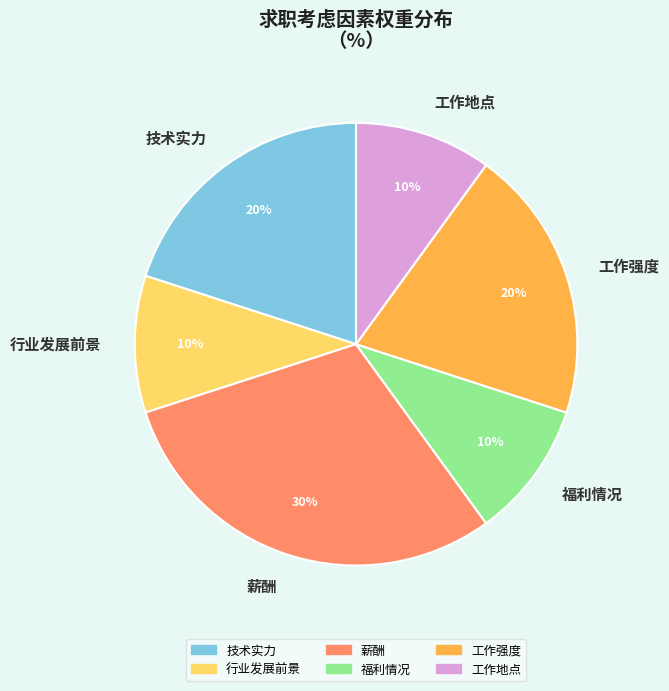

What percentage is the 薪酬 slice, to the nearest percent?

30%